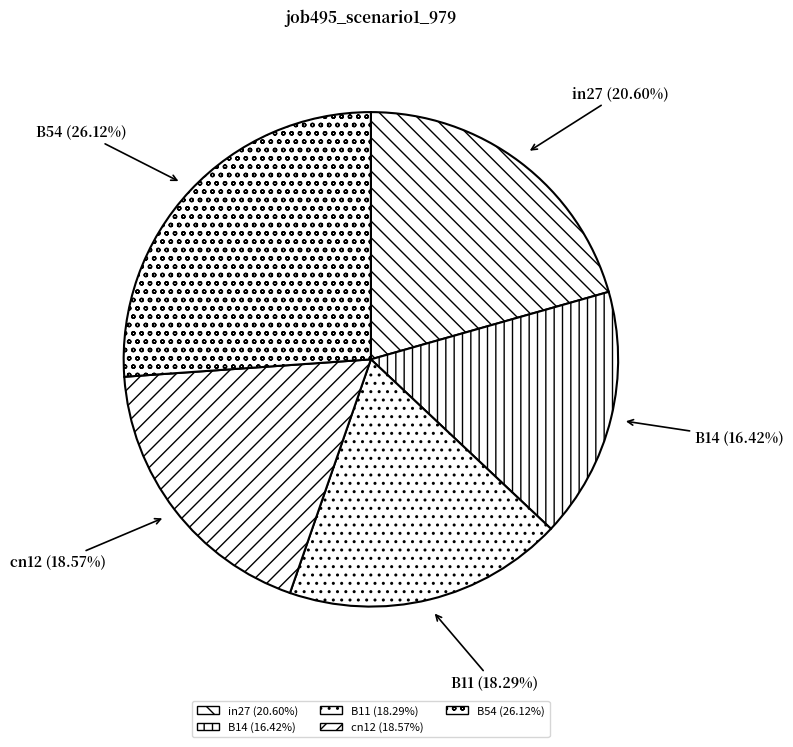

How many segments does this pie chart have?

5